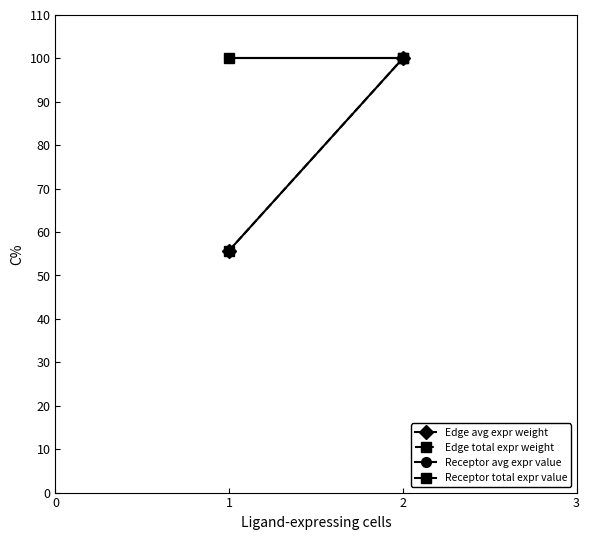

Reading left to right, list all the values displayed in this chart.

Edge avg expr weight: 55.8	100.0
Edge total expr weight: 55.8	100.0
Receptor avg expr value: 100.0	100.0
Receptor total expr value: 100.0	100.0